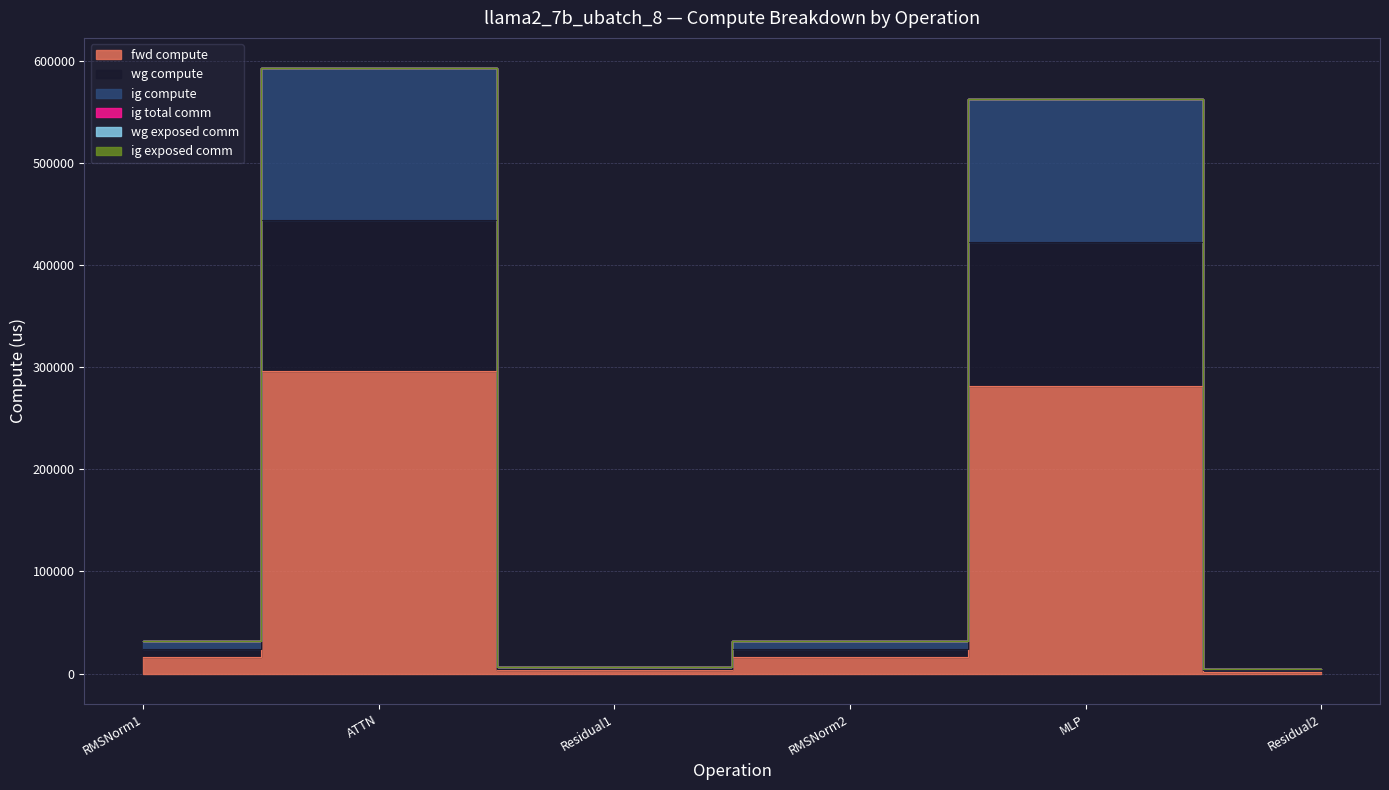

At how many categories does at least one series exceed 488049?

2